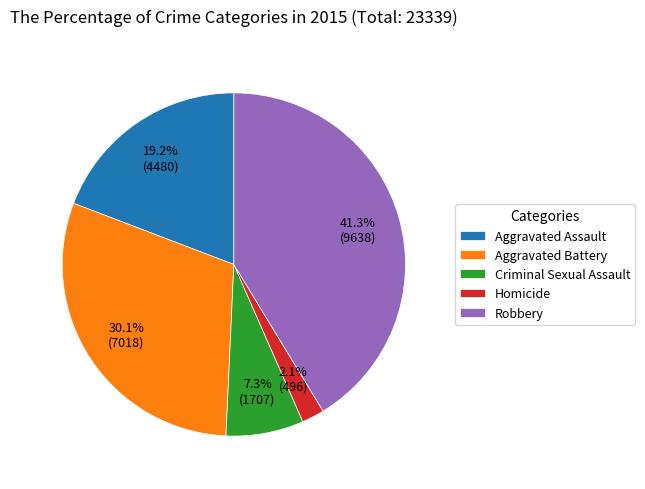

Is Robbery the majority of the pie?

No